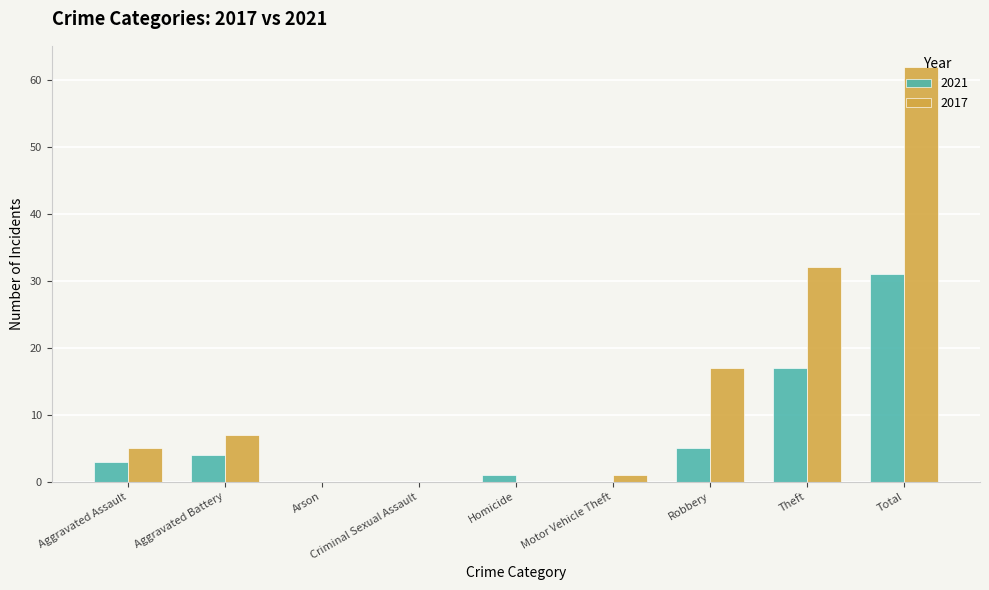

Which series has the largest total across all categories?

2017